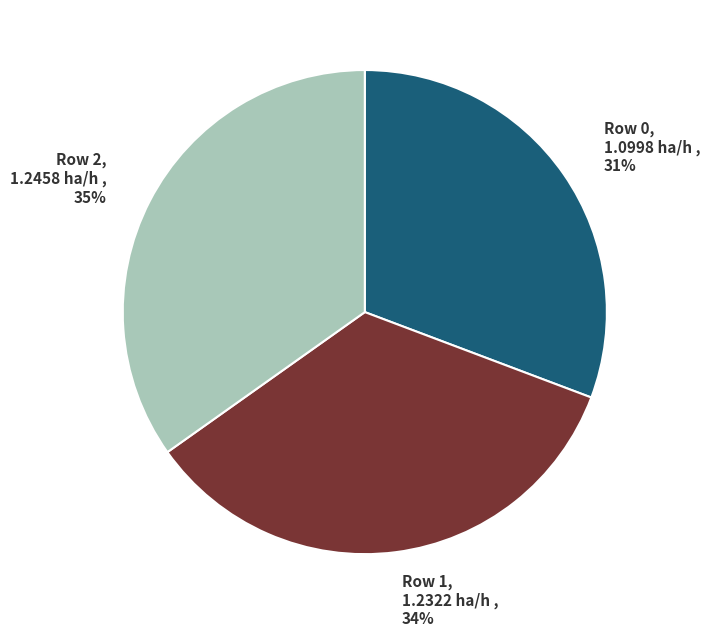

To the nearest percent, what is the average slice percentage?

33%